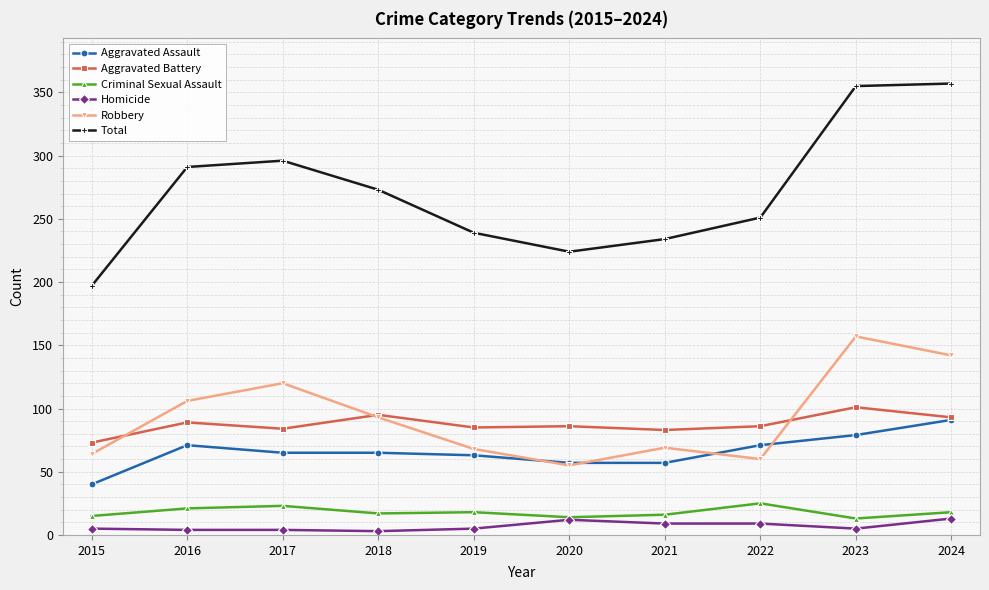

What are all the series names shown in the legend?

Aggravated Assault, Aggravated Battery, Criminal Sexual Assault, Homicide, Robbery, Total